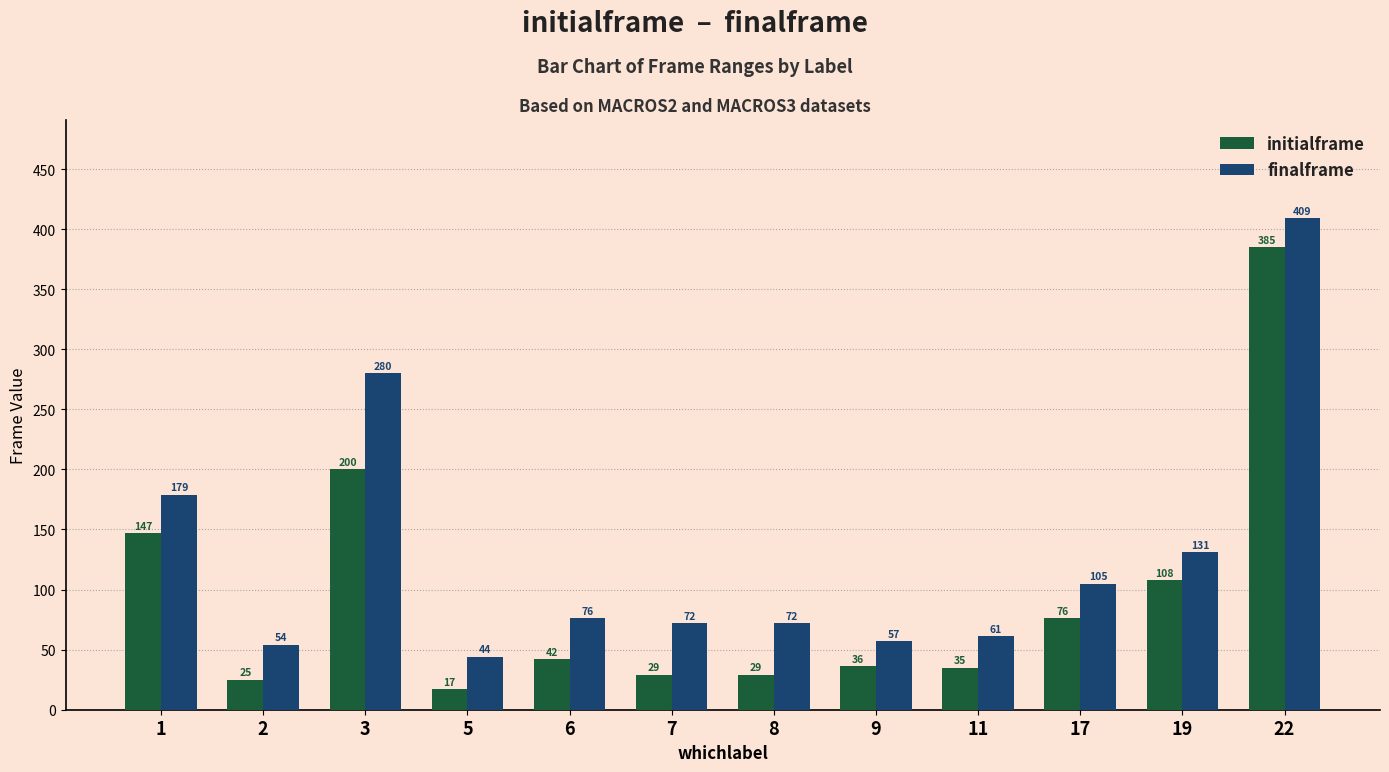

Where does the finalframe series first go above 76?

1